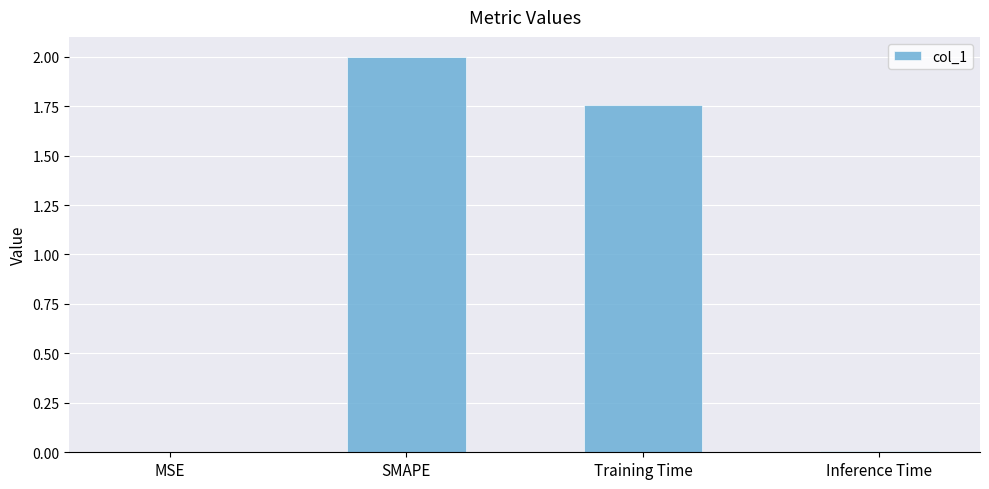

Read the value at SMAPE.

2.0